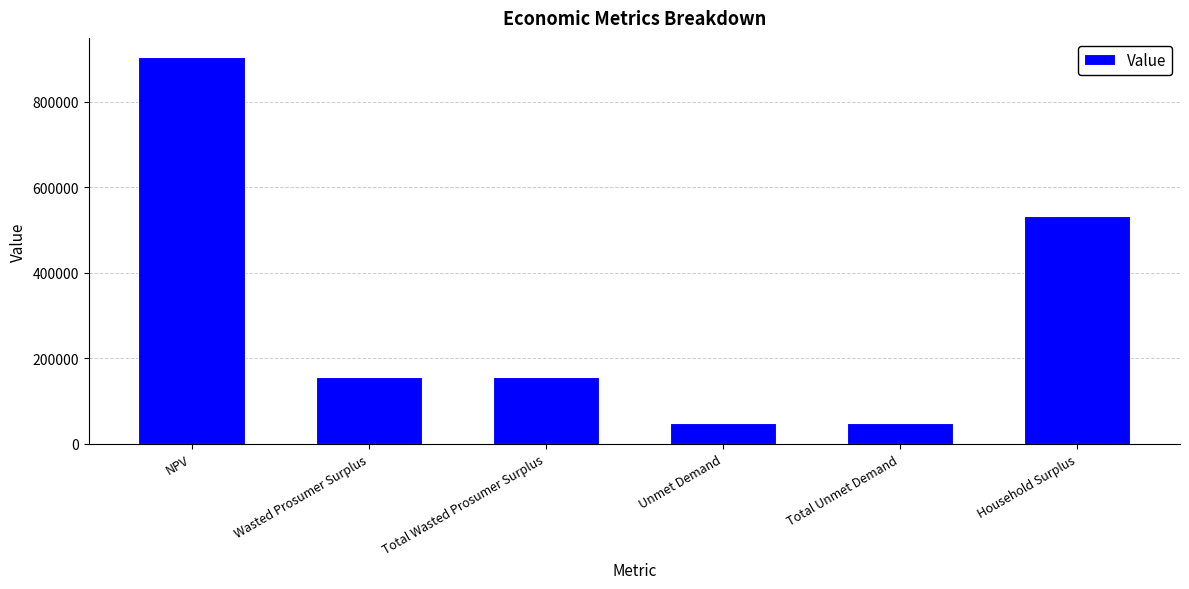

How many values are below 155939?

2